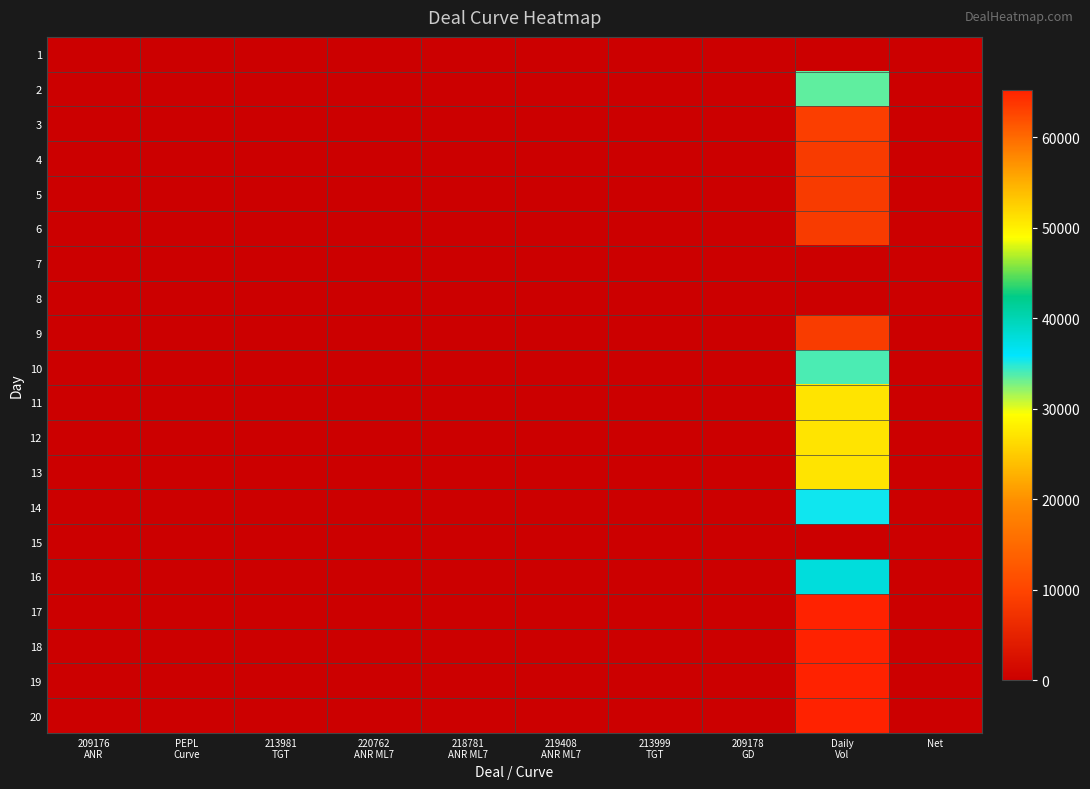

What is the spread (max minus min) of values at 209178
GD?

0.2